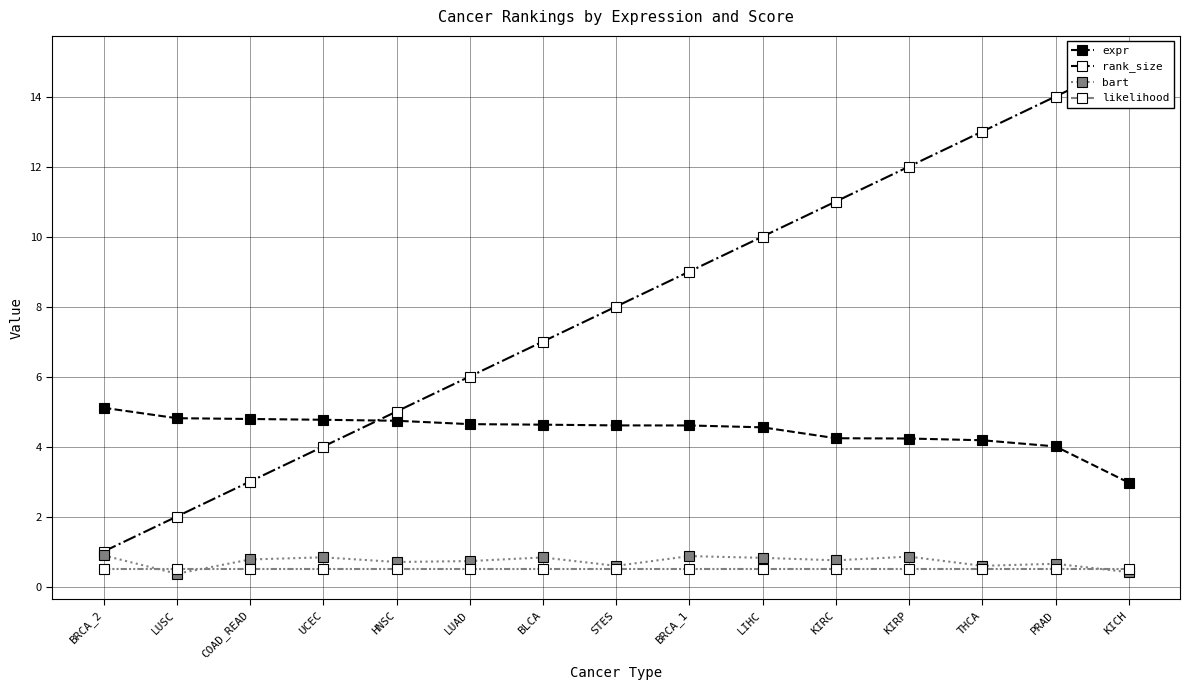

True or false: rank_size has a value of 10.0 at LIHC.

True